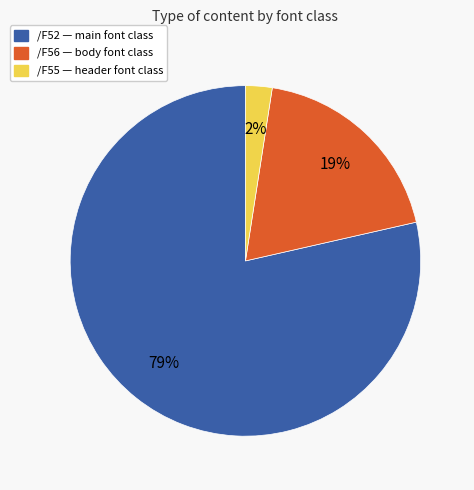

Is there a majority slice in this chart?

Yes